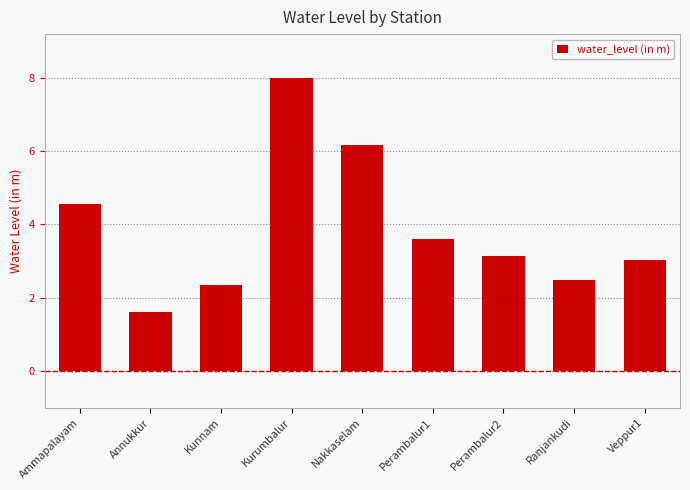

Are the bars horizontal?

No